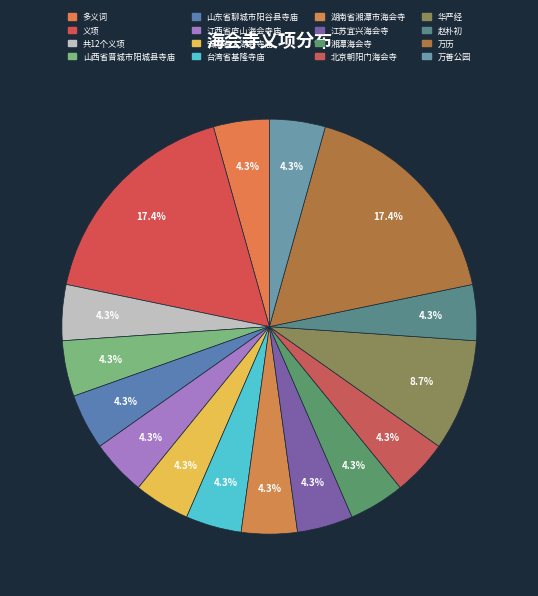

Which category has the smallest portion of the pie?

多义词